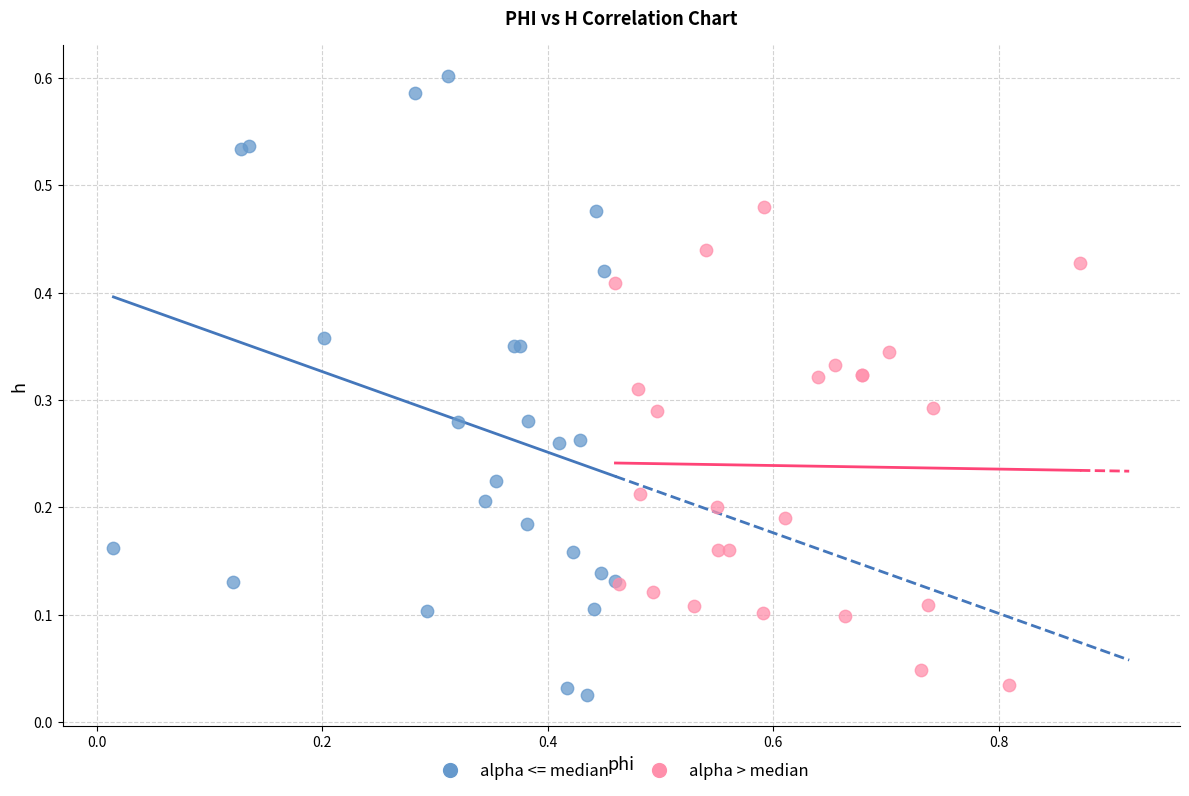

Which series contains the highest Y value?

alpha <= median